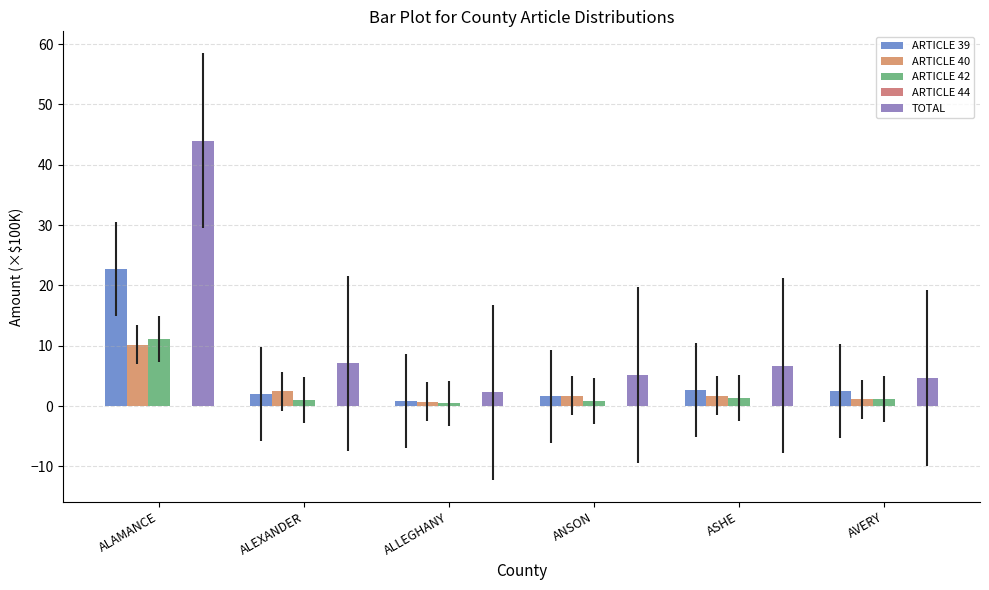

Does the chart contain stacked bars?

No